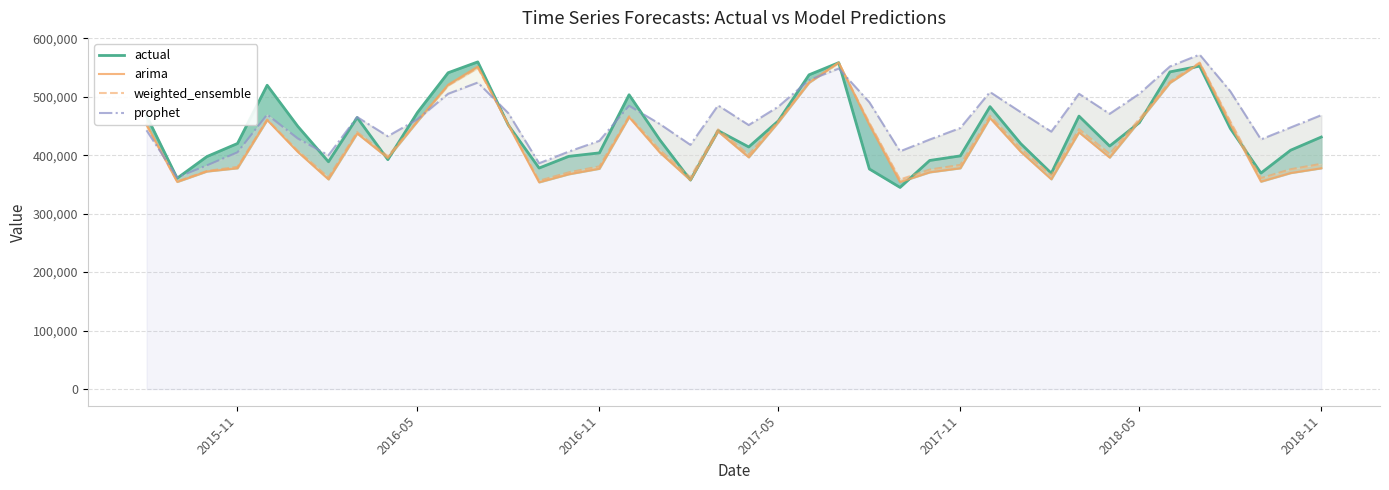

Count the number of data series in this chart.

4